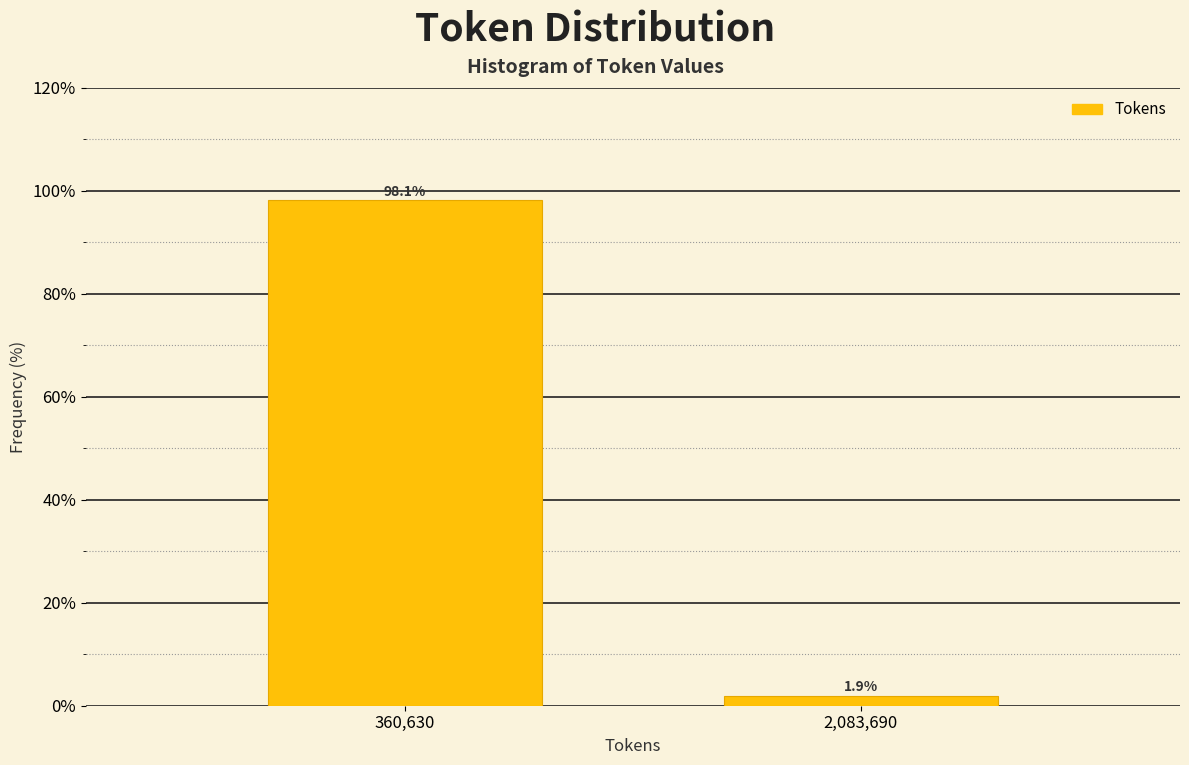

Reading right to left, what are all the values shown in this chart?

2,083,690=1.9	360,630=98.1